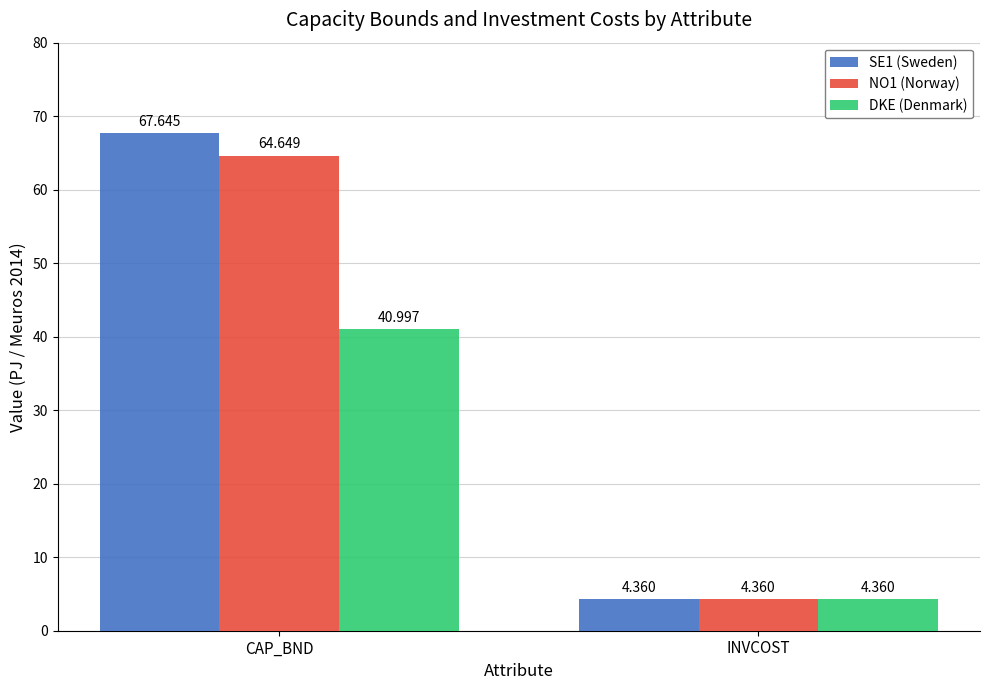

Where does the DKE (Denmark) series first go above 40?

CAP_BND